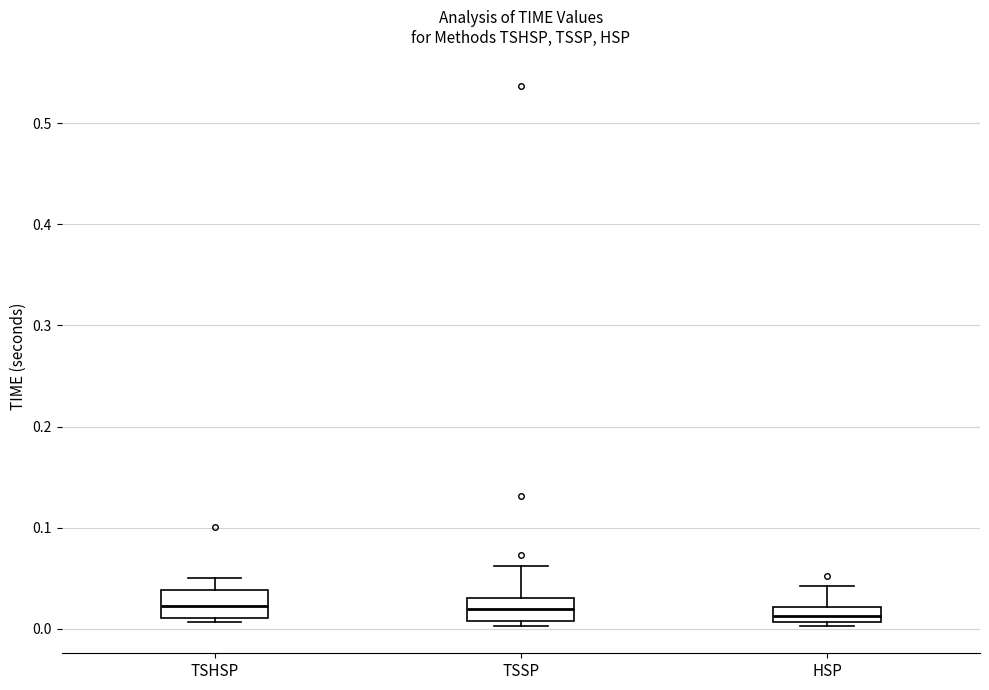

Where does the upper whisker of the box for HSP end on the y-axis? The values are not printed on the chart, so give them approximately, as read against the axis.

0.04